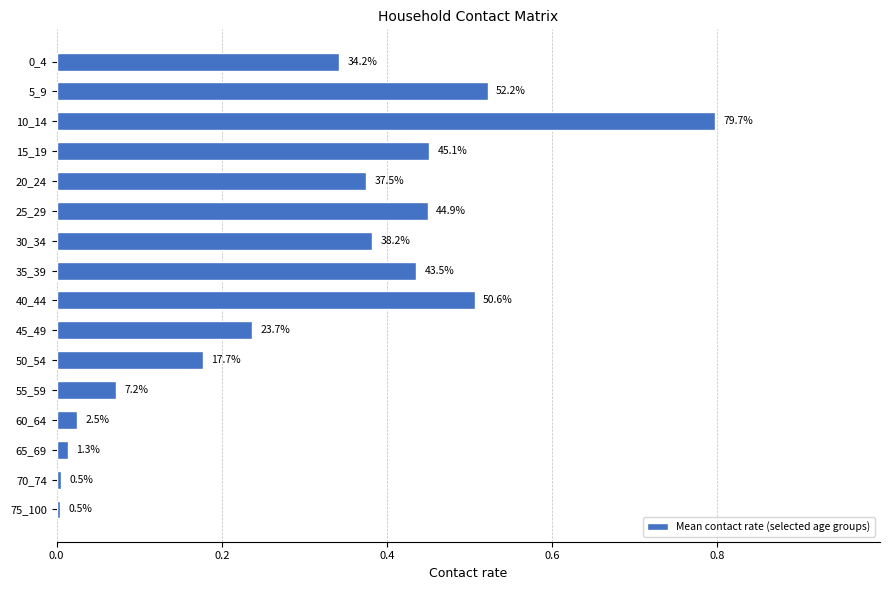

Are the bars horizontal?

Yes